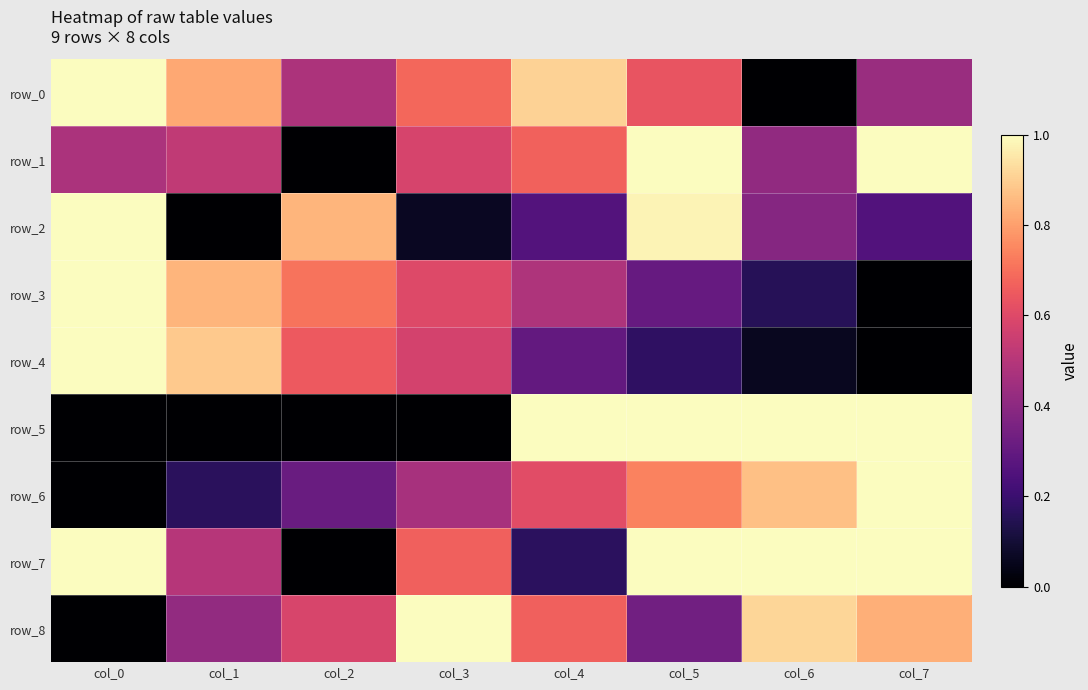

What is the average value of the row_5 series?

0.5